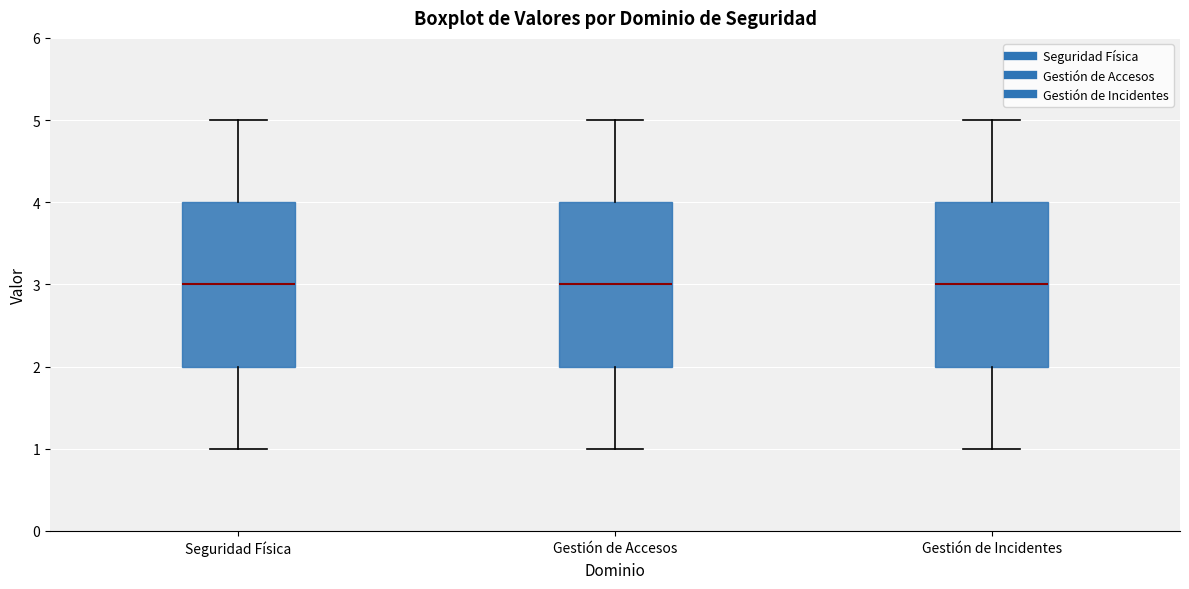

Reading left to right, transcribe this box plot: for each box, give where its median line is, the range the box spans, and where its two whiskers end, as read against the y-axis. The values are not printed on the chart, so give them approximately, as read against the axis.

Seguridad Física: median 3, box 2 to 4, whiskers 1 to 5
Gestión de Accesos: median 3, box 2 to 4, whiskers 1 to 5
Gestión de Incidentes: median 3, box 2 to 4, whiskers 1 to 5